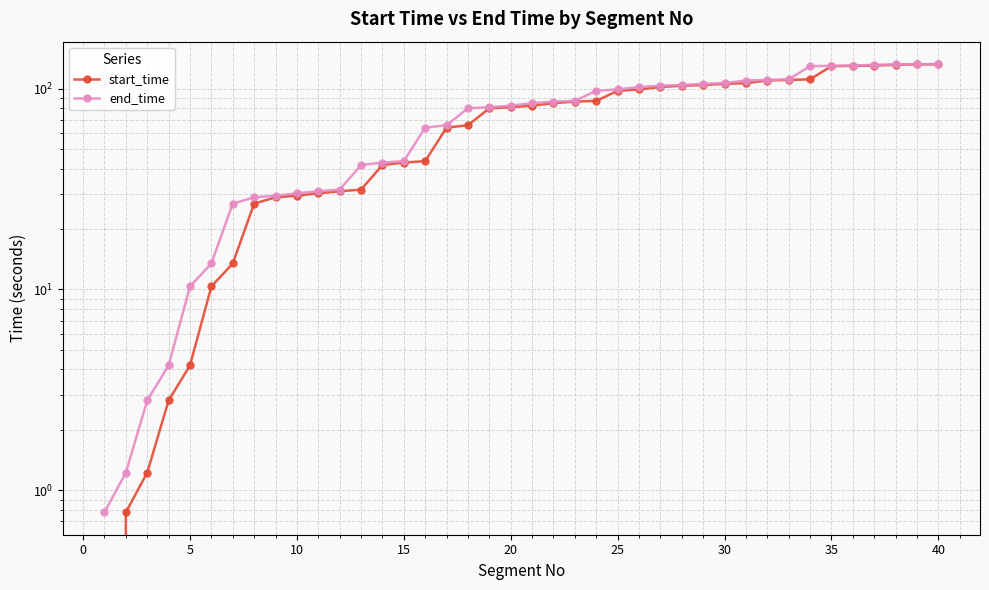

What is the value of the start_time point at the 15th from the left?

42.8